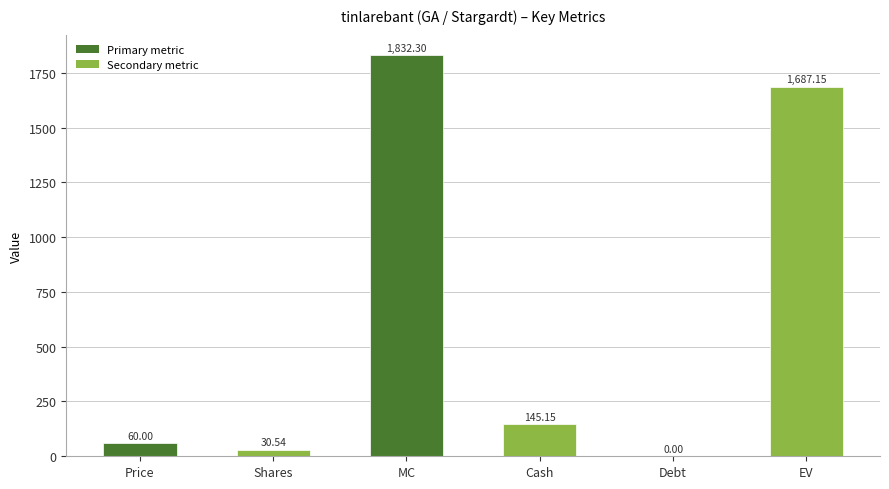

Which has a higher value, Debt or EV?

EV